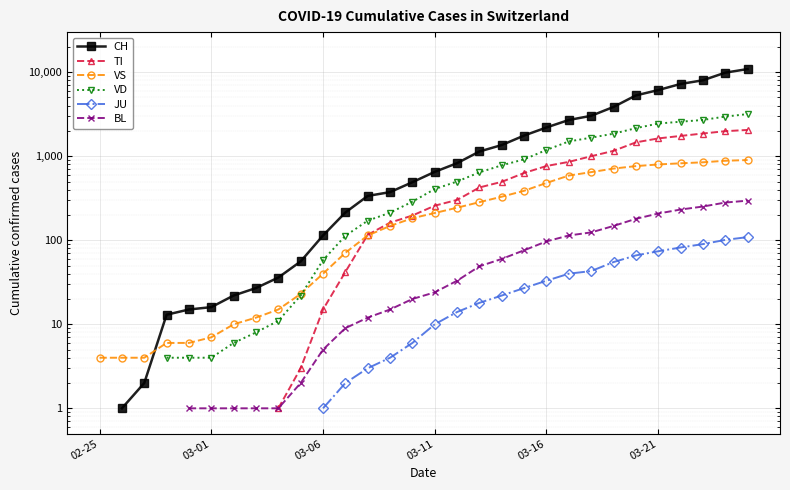

What is the difference between the maximum and second lowest values in the CH series?

10896.0